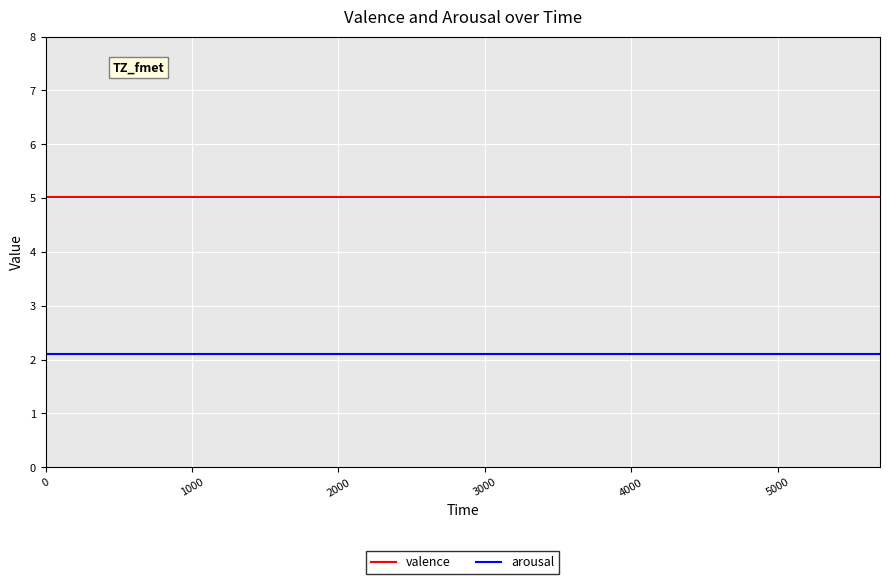

Reading right to left, list all the values displayed in this chart.

valence: 5.0	5.0	5.0	5.0	5.0	5.0	5.0	5.0	5.0	5.0	5.0	5.0	5.0	5.0	5.0	5.0	5.0	5.0	5.0	5.0
arousal: 2.1	2.1	2.1	2.1	2.1	2.1	2.1	2.1	2.1	2.1	2.1	2.1	2.1	2.1	2.1	2.1	2.1	2.1	2.1	2.1